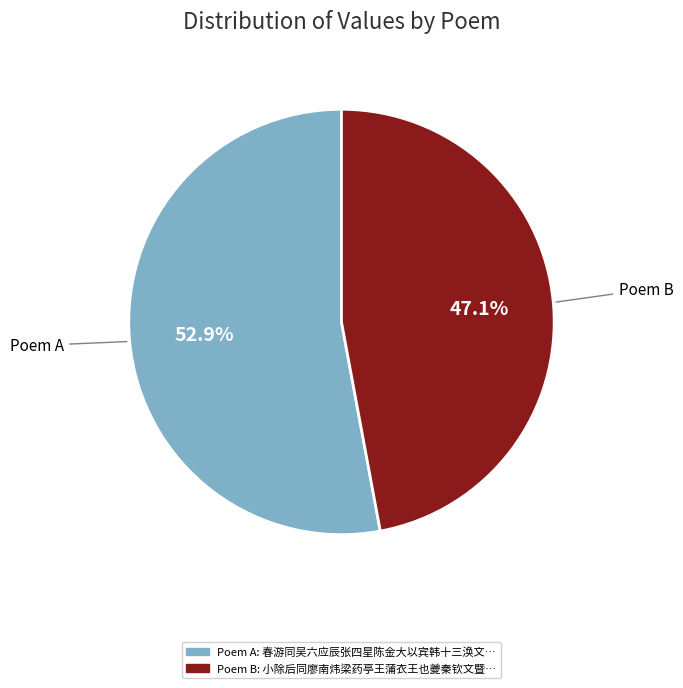

Is there a majority slice in this chart?

Yes